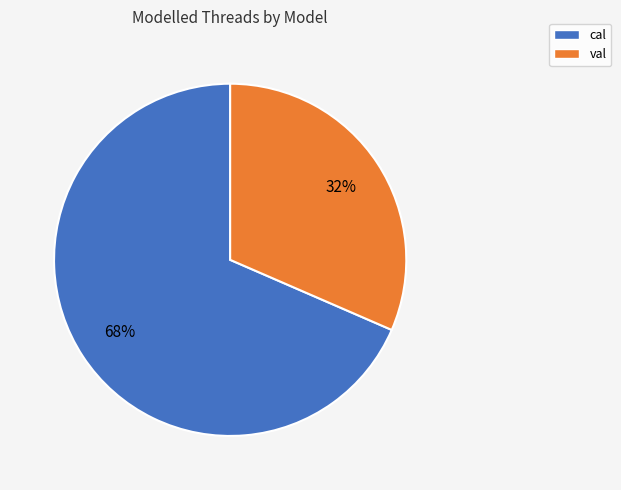

What percentage is the val slice, to the nearest percent?

32%